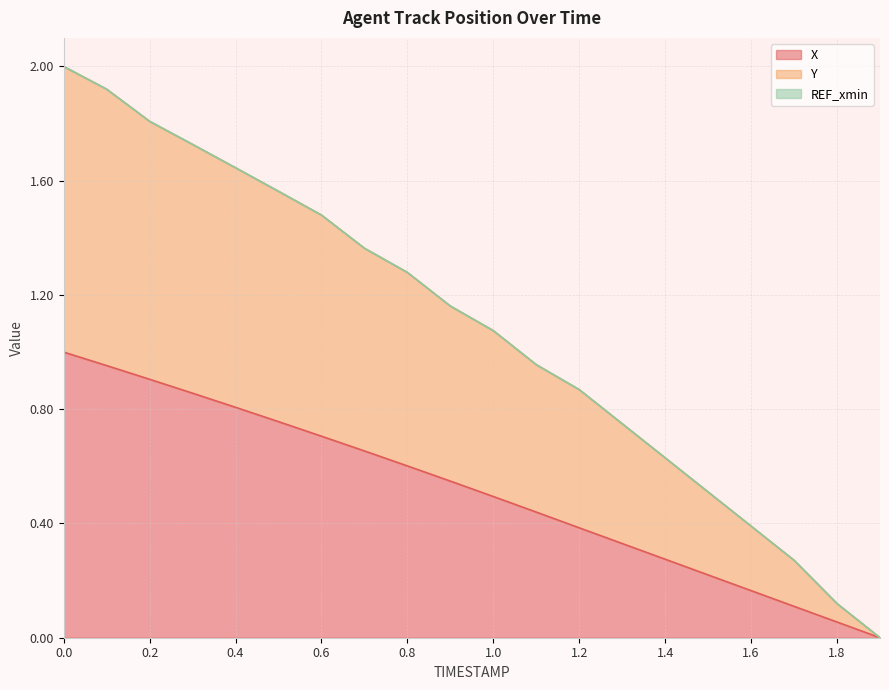

Does the chart display data point markers on the line(s)?

No